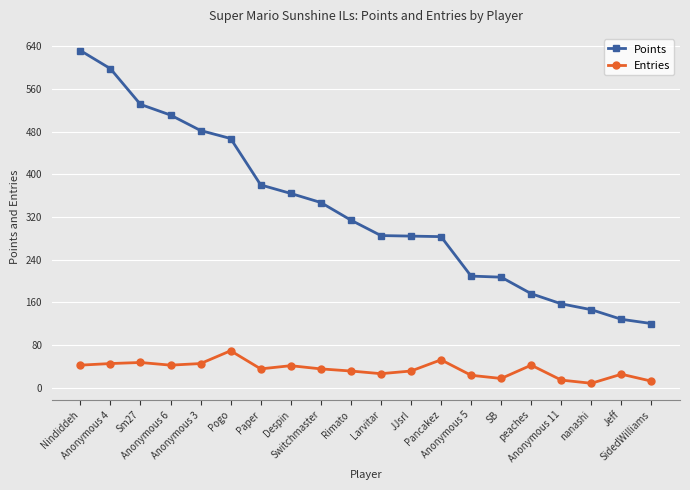

Between Anonymous 6 and peaches, which series saw the biggest shift?

Points